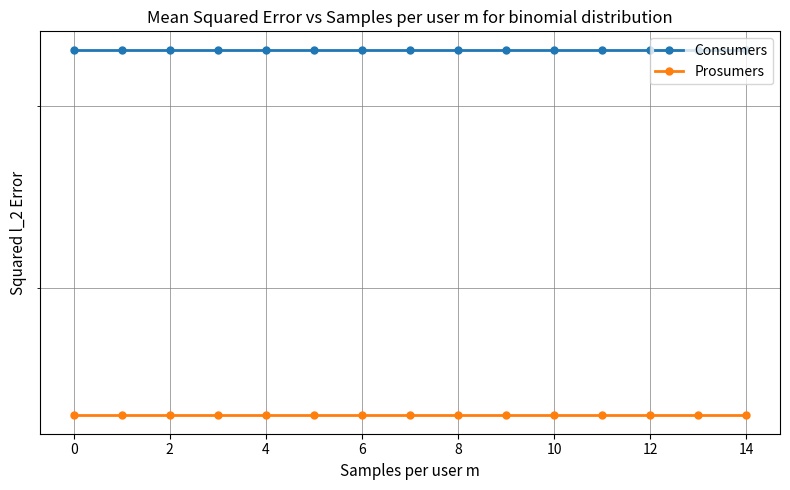

True or false: Consumers and Prosumers cross at least once.

False